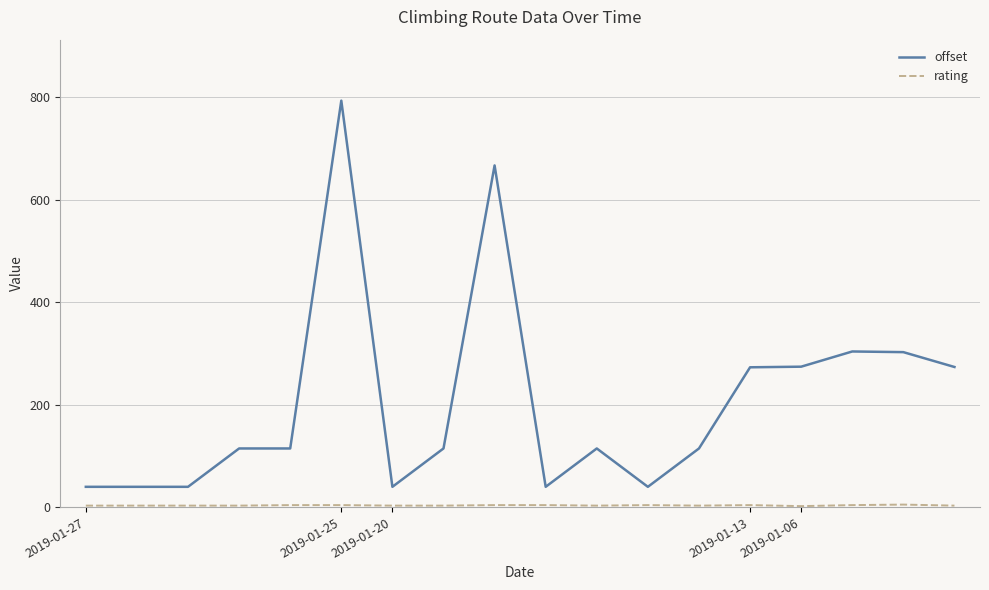

What is the difference between the maximum and minimum values in the offset series?

754.1